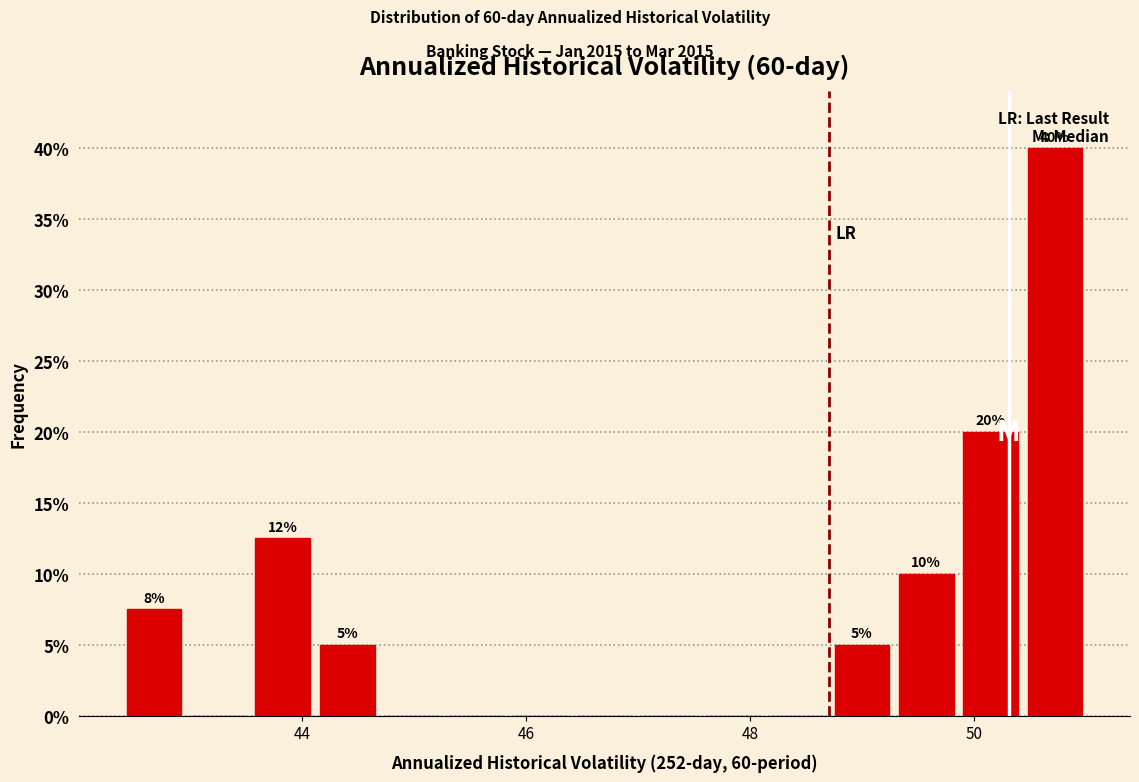

Around what value on the x-axis is the tallest bar? Give the approximate position of its centre, as read against the axis.

50.8